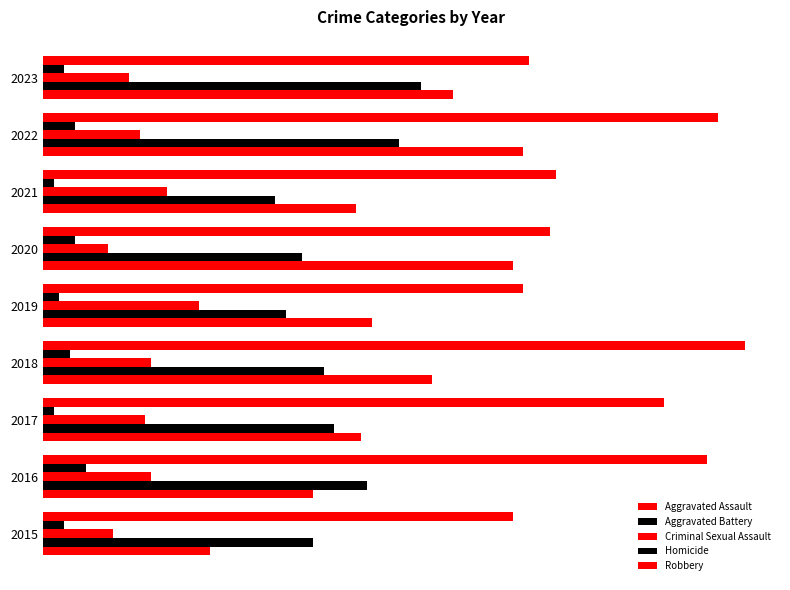

What position from the right is 120?

3